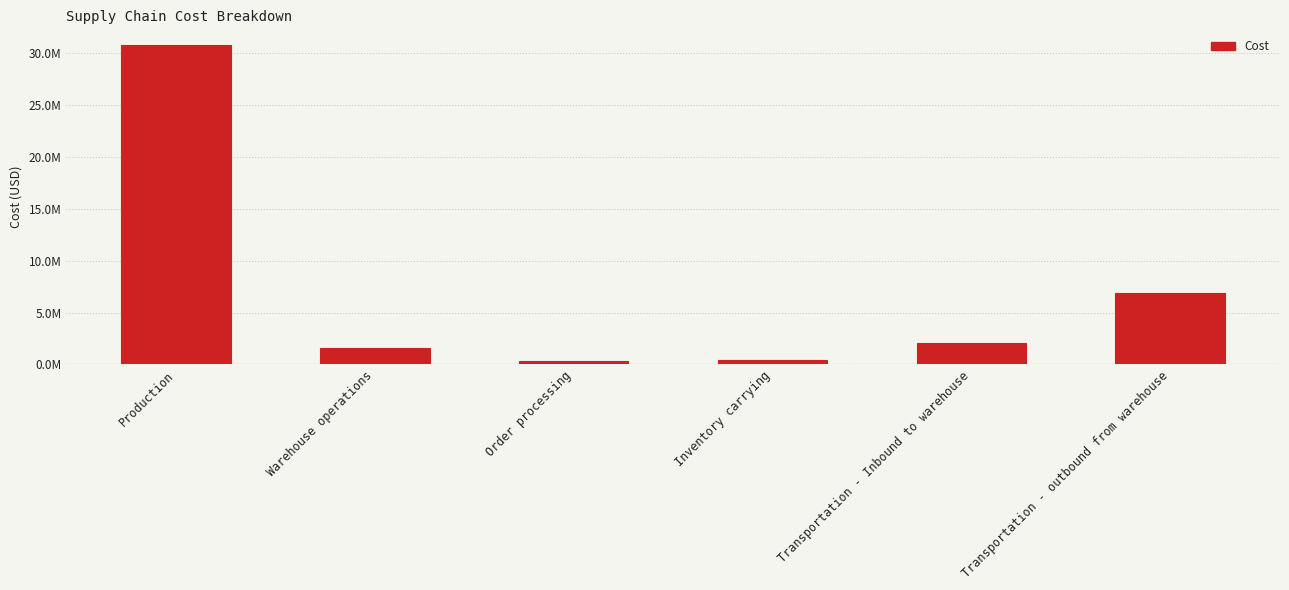

Reading right to left, extract all data points from this chart.

6895880	2050367	457290	369027	1578379	30761520